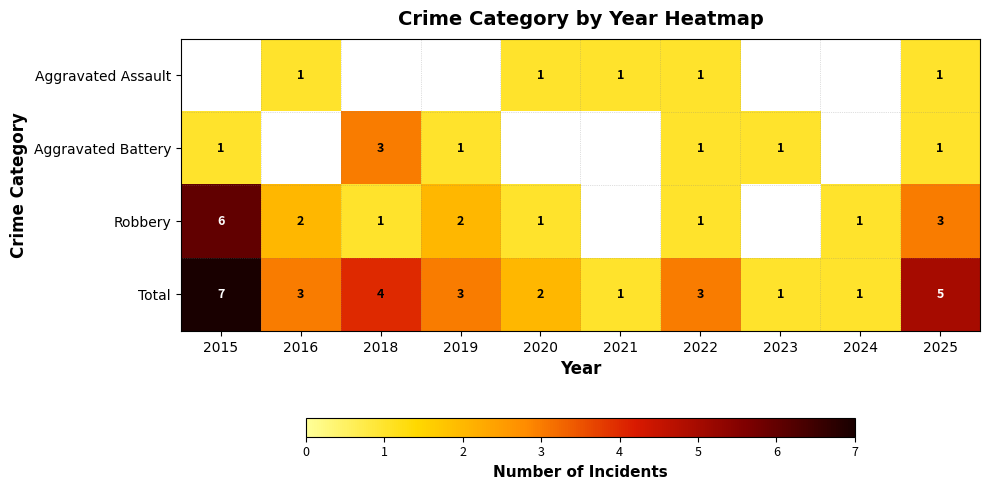

What is the average value of the Total series?

3